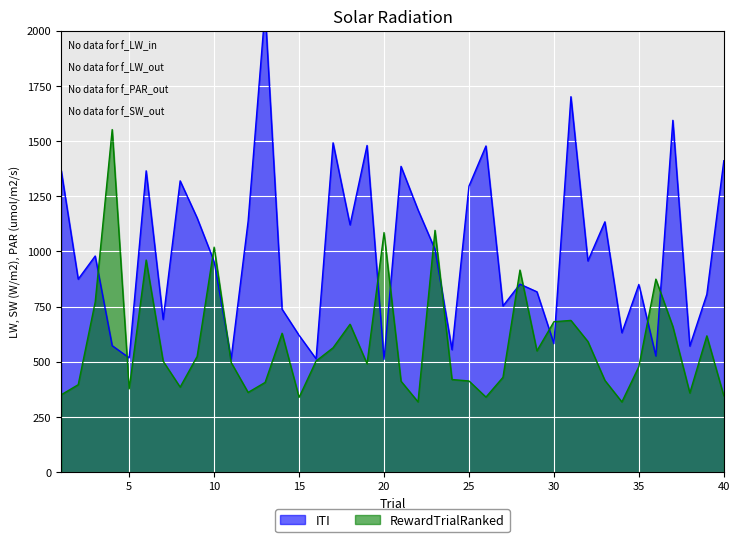

Rank the series by their average value, from lowest to highest.

RewardTrialRanked, ITI